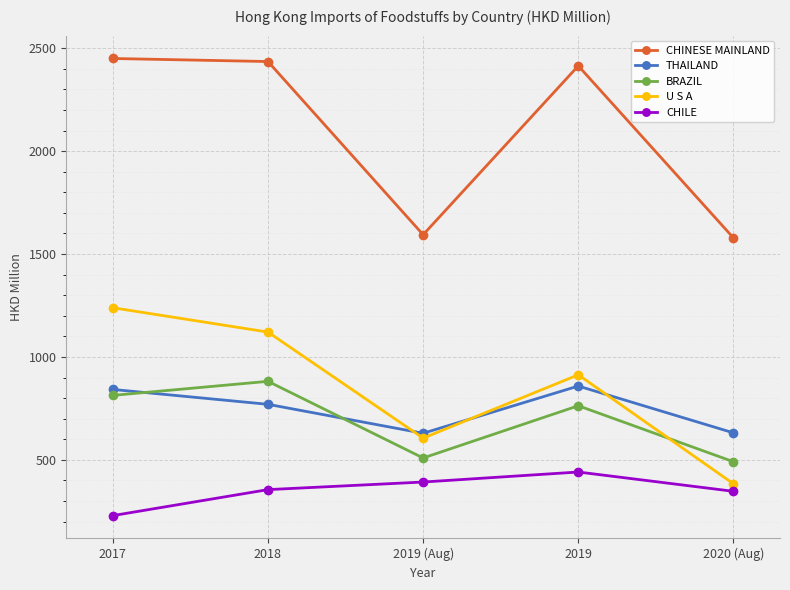

At which category does THAILAND reach its first local peak?

2019